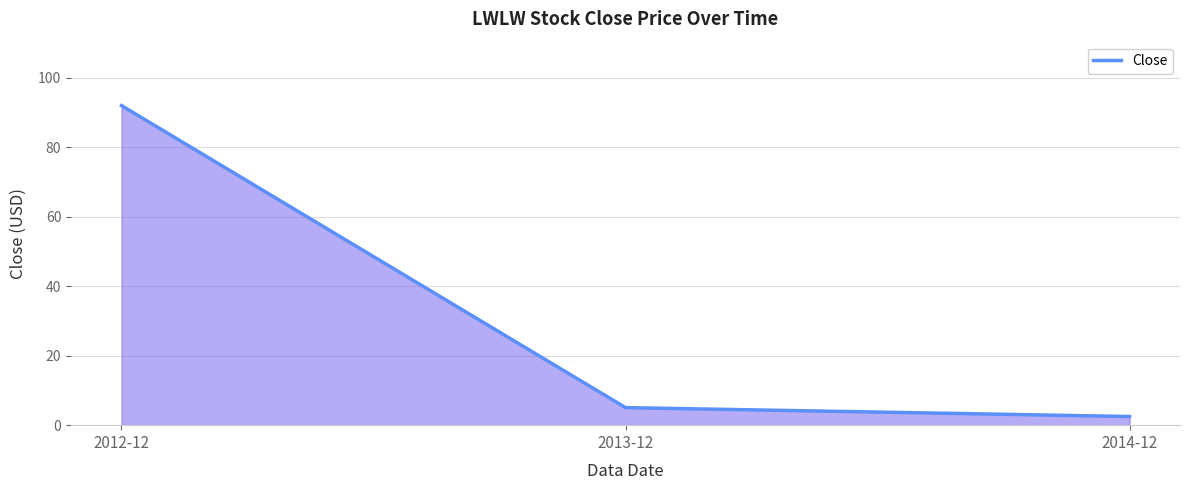

Which label corresponds to the largest value in the chart?

2012-12